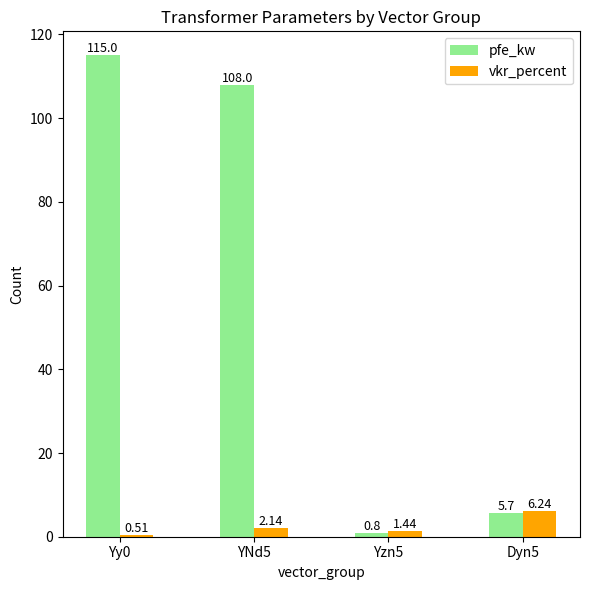

At which label does vkr_percent reach its minimum?

Yy0